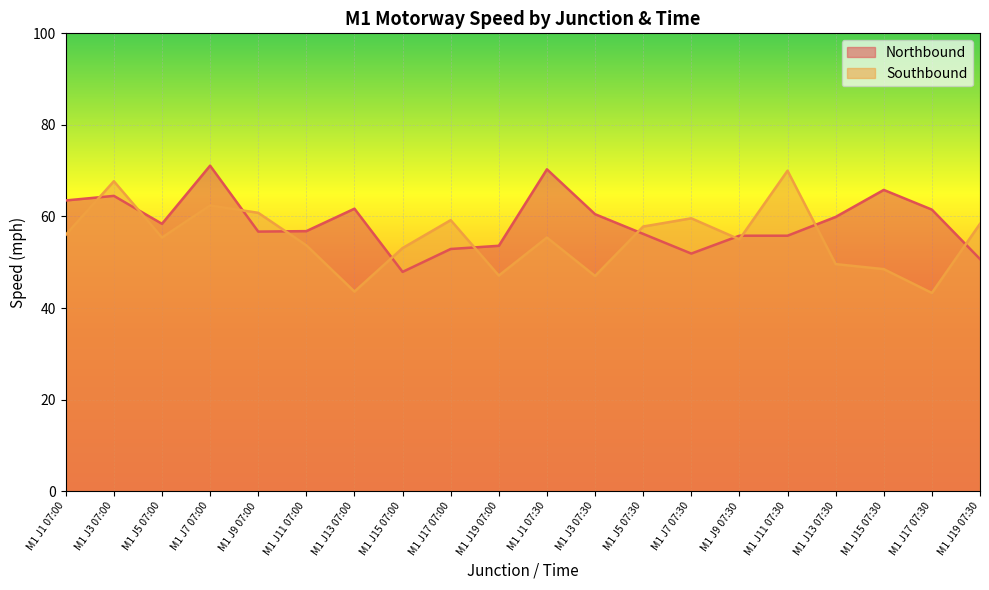

Reading right to left, extract all data points from this chart.

Northbound: 50.7	61.5	65.8	59.9	55.8	55.8	51.9	56.2	60.5	70.3	53.6	52.9	47.9	61.7	56.8	56.7	71.1	58.4	64.5	63.5
Southbound: 58.4	43.3	48.5	49.6	70.0	55.0	59.6	57.8	47.0	55.4	47.1	59.2	53.1	43.6	53.7	60.8	62.4	55.4	67.7	56.0